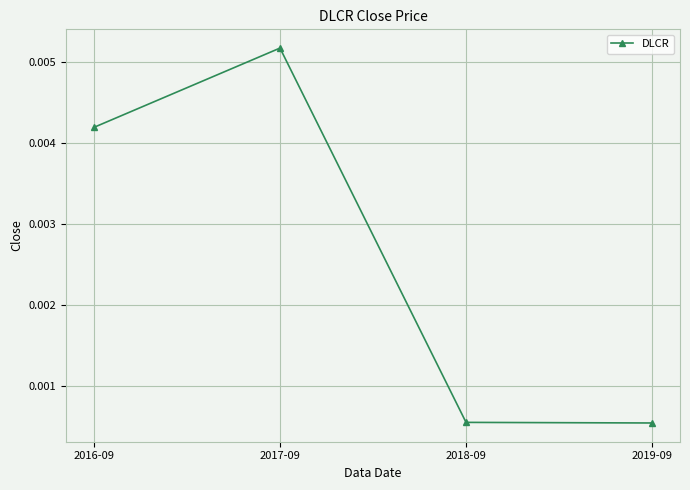

Which has a higher value, 2017-09 or 2016-09?

2017-09